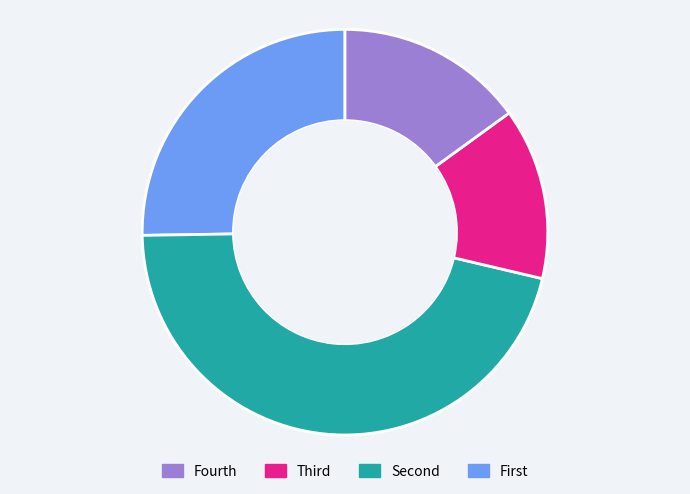

Does any single category account for the majority?

No